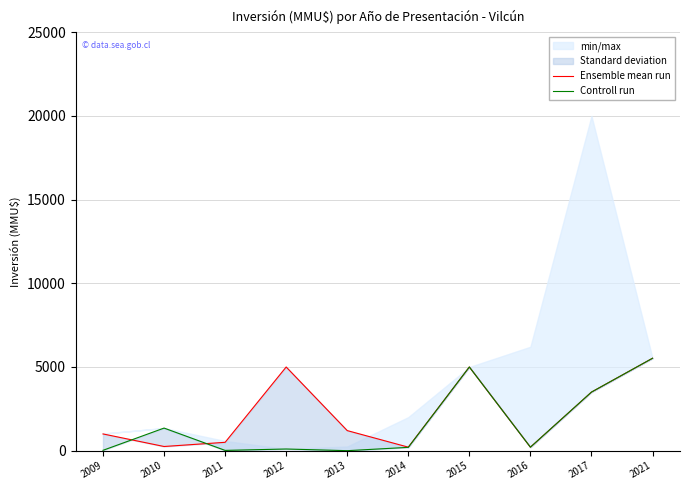

What is the maximum value shown in the chart?

5522